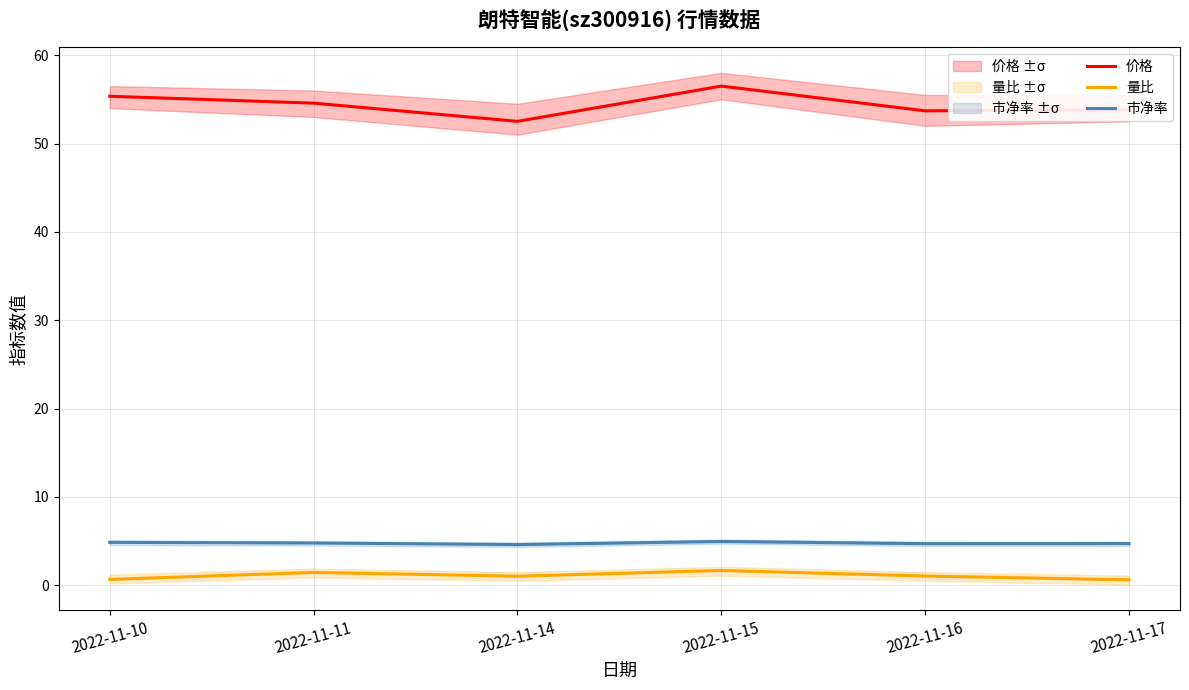

What is the sum of all 量比 values?

6.5